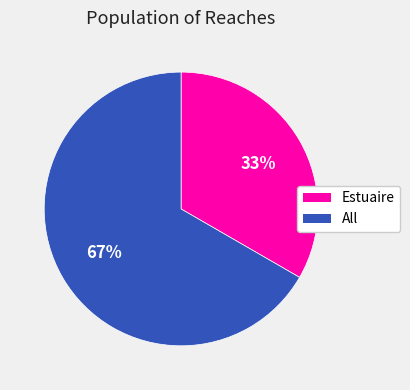

Which slice is the largest?

All